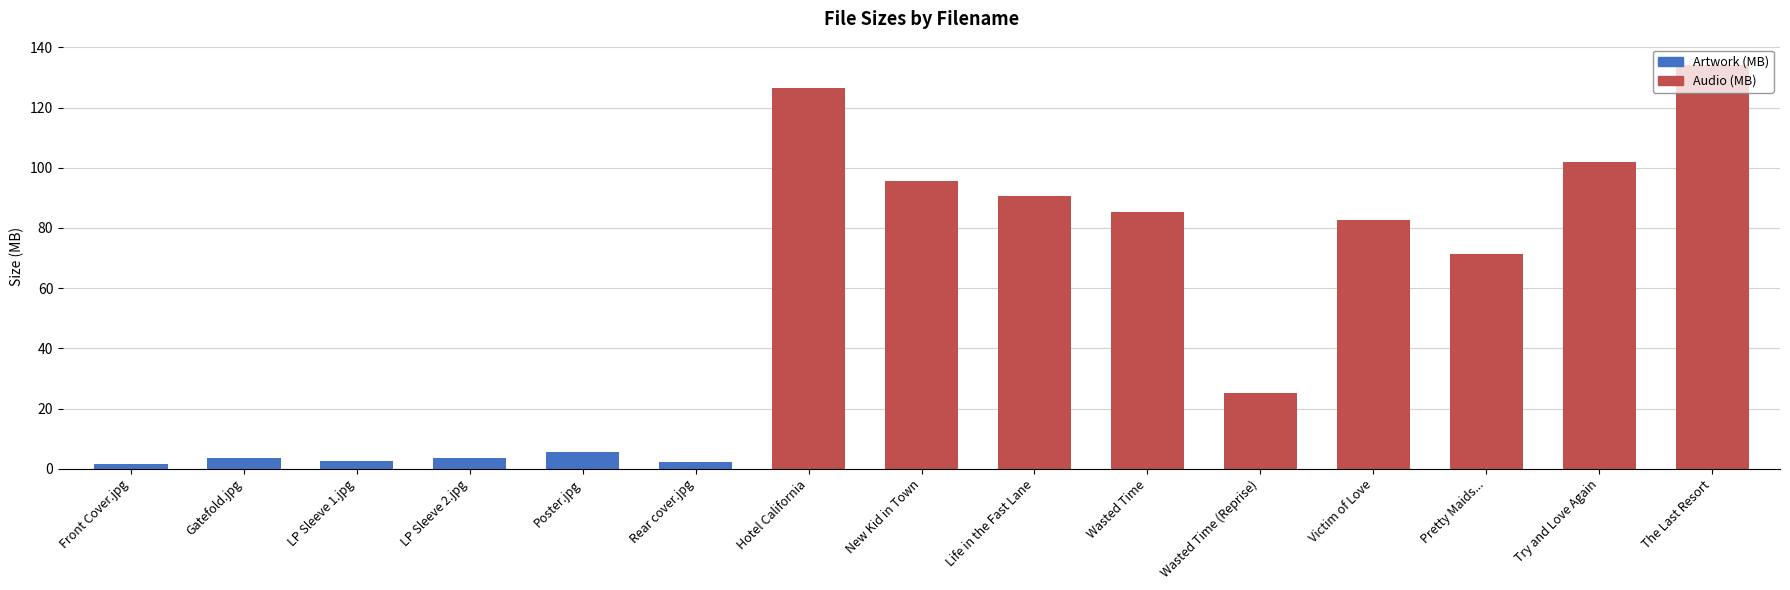

What is the total value across all series at Hotel California?

126.6